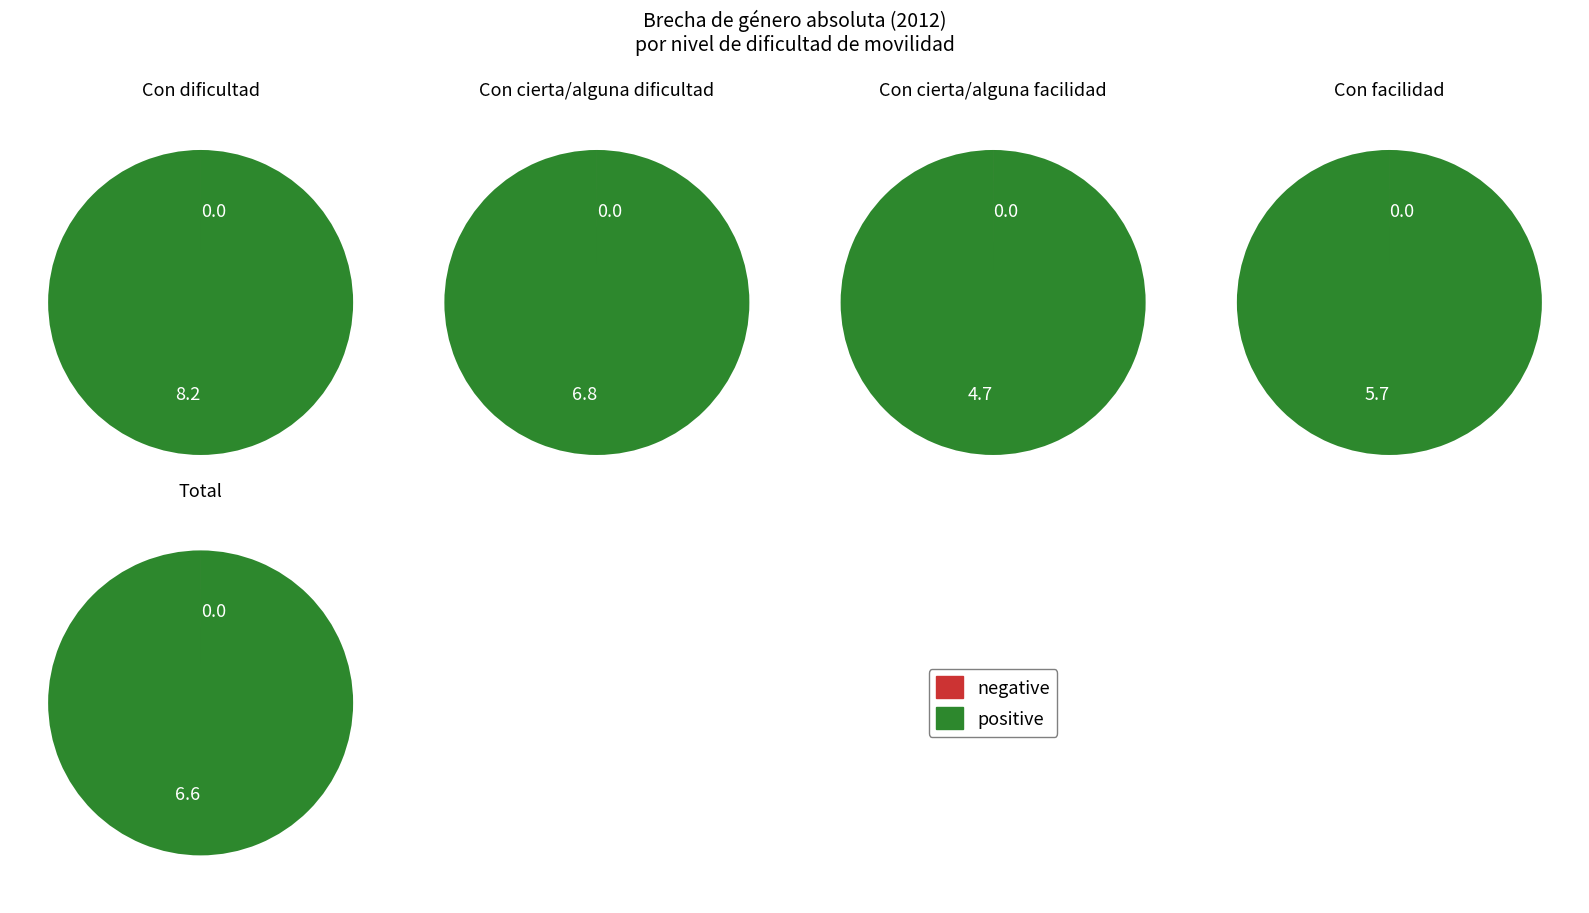

Which category has the smallest portion of the pie?

Con cierta/alguna facilidad